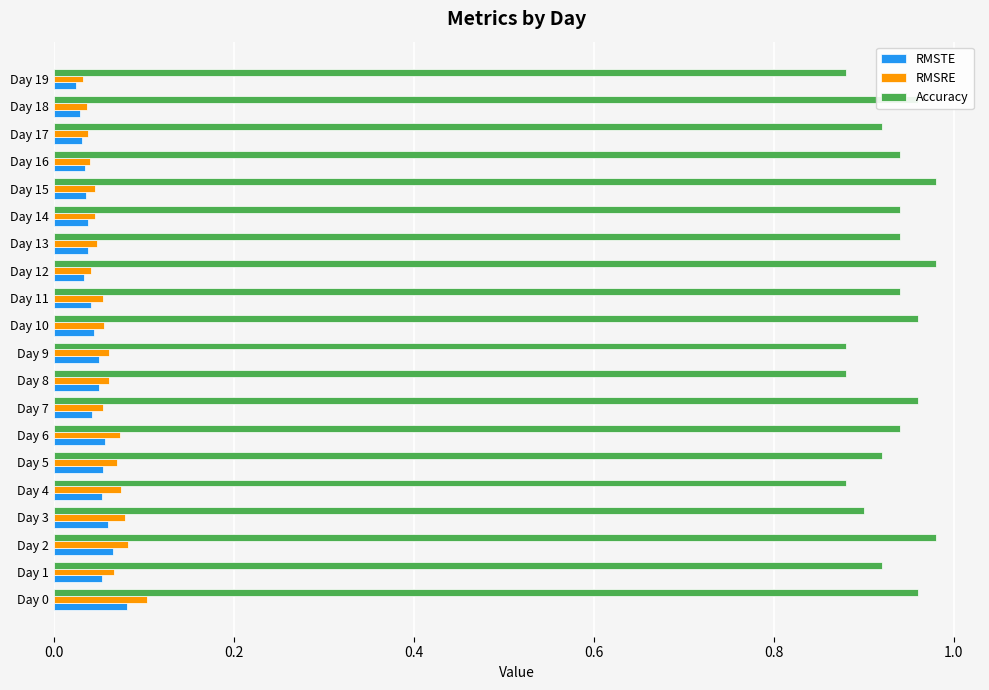

The RMSTE series shows 0.1 at Day 6. True or false?

True